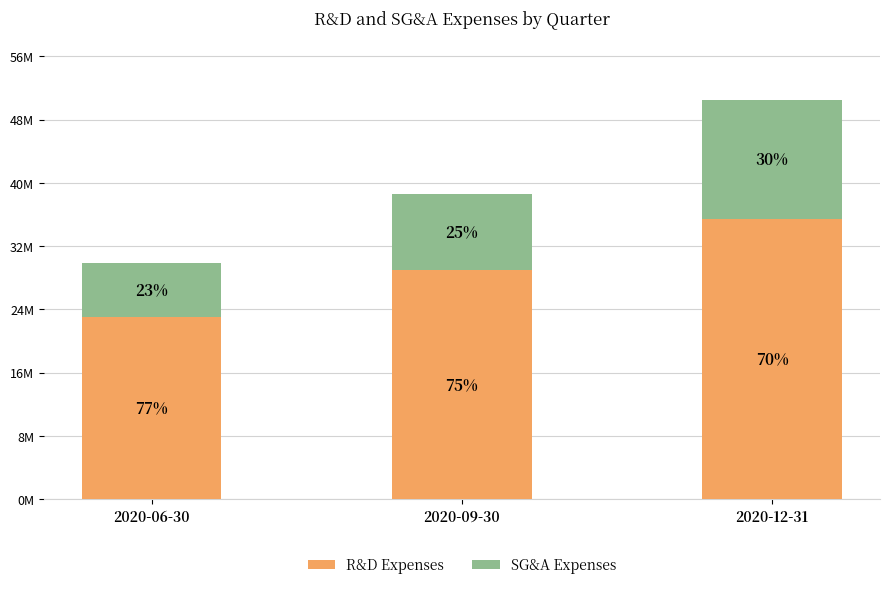

True or false: SG&A Expenses has a value of 11754521 at 2020-06-30.

False